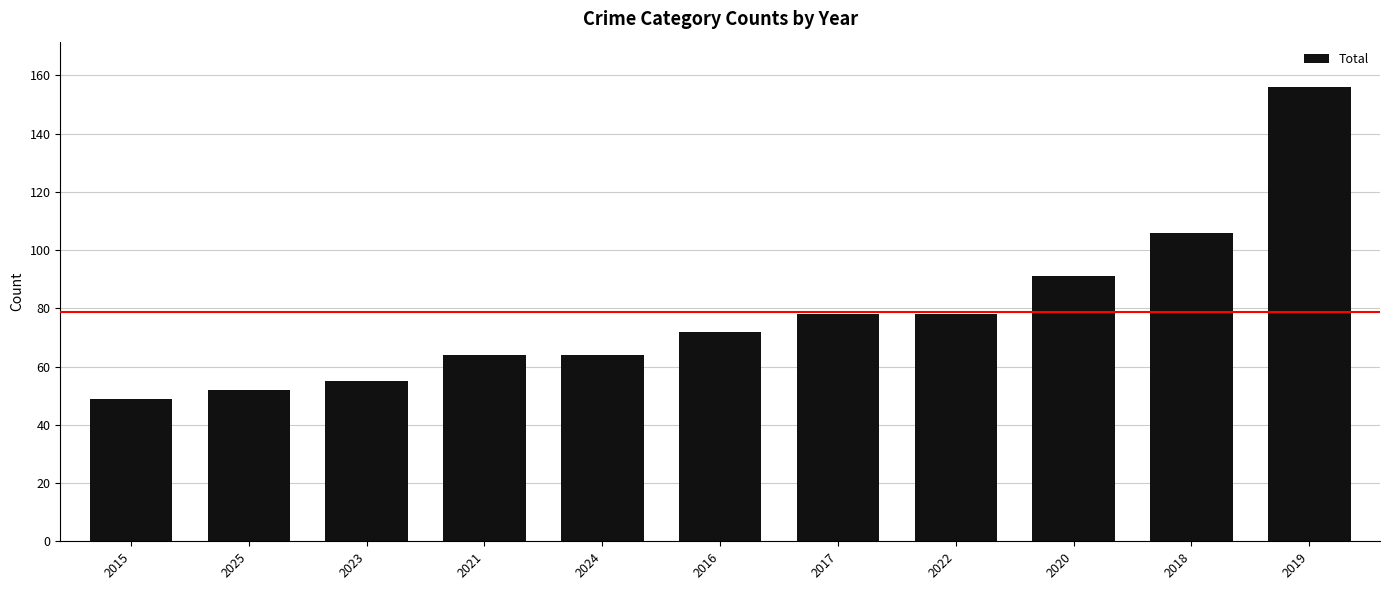

Read the value at 2016, to the nearest 50.

50